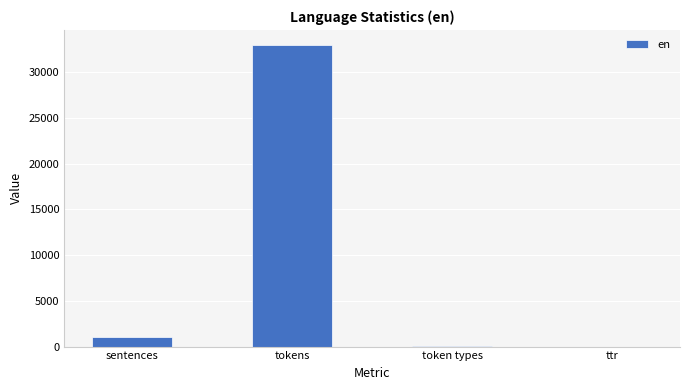

How many categories are shown in the chart?

4